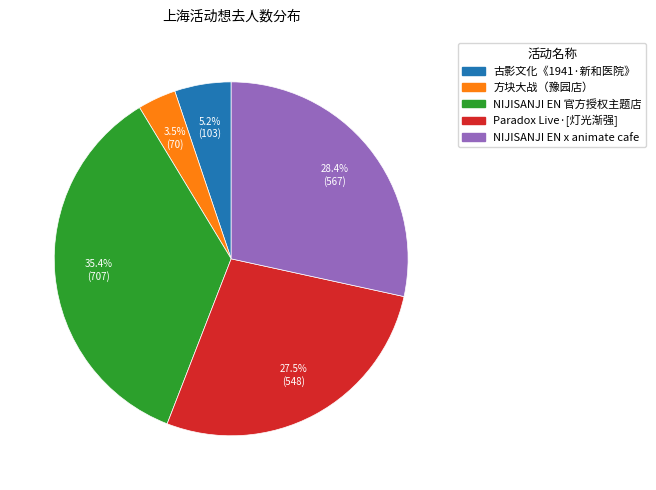

Does any single category account for the majority?

No